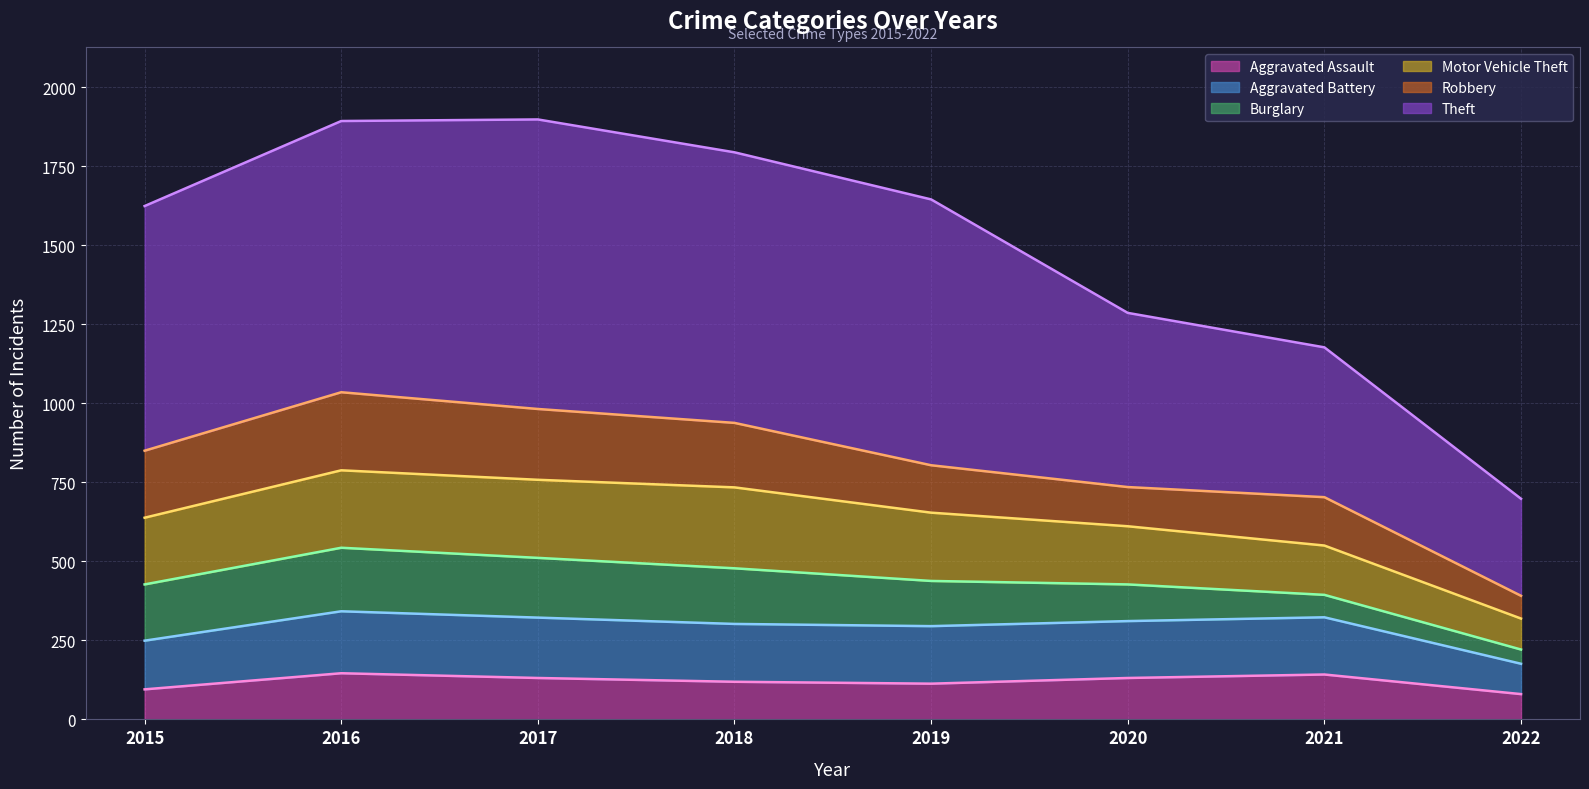

True or false: Burglary (line) has a value of 922 at 2016.

False